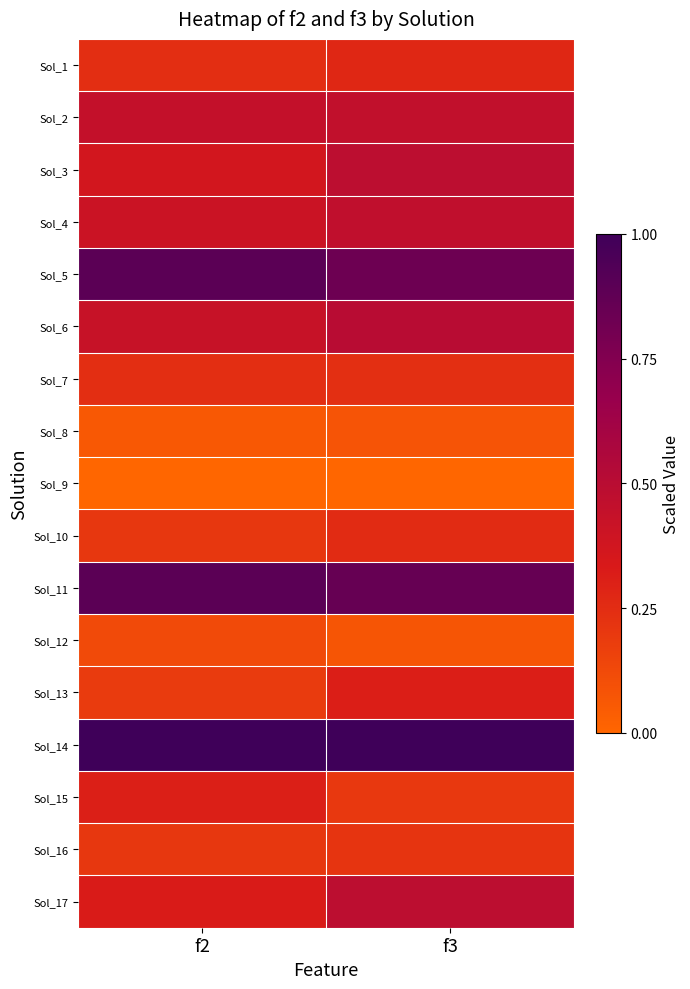

At which category does the chart reach its minimum across all series?

f2